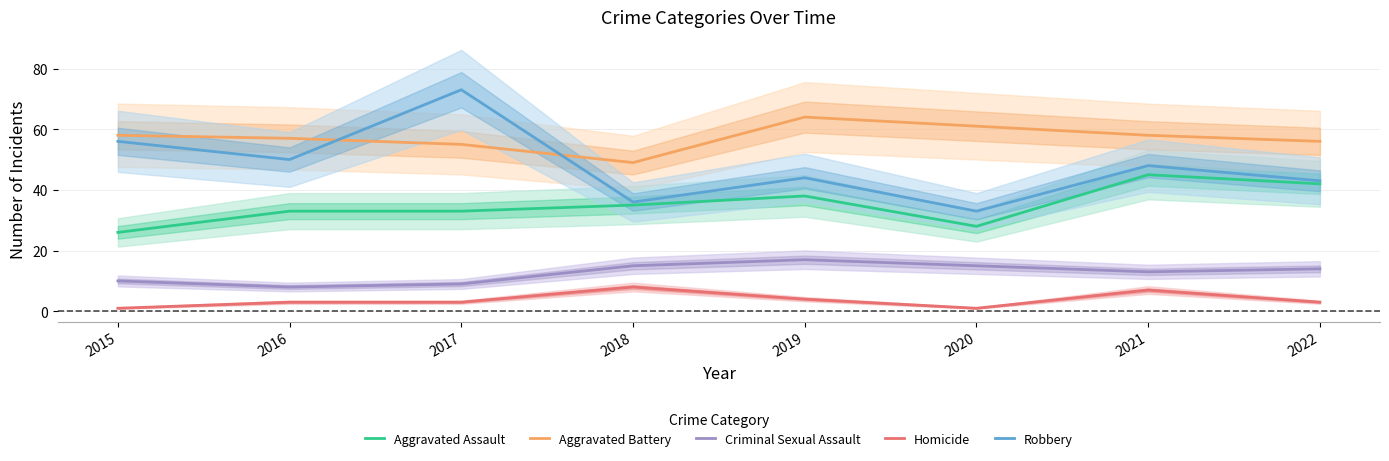

What is the maximum value shown in the chart?

73